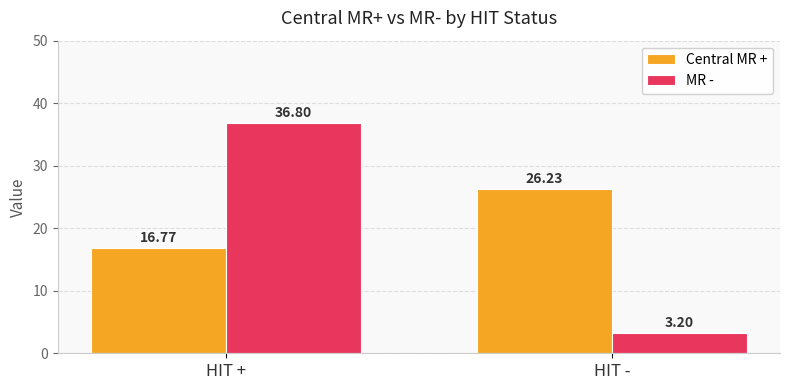

At which label does MR - reach its peak?

HIT +